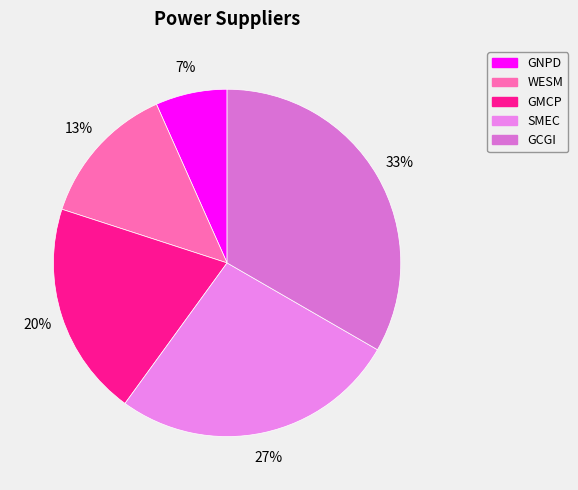

Between WESM and GNPD, which is larger?

WESM